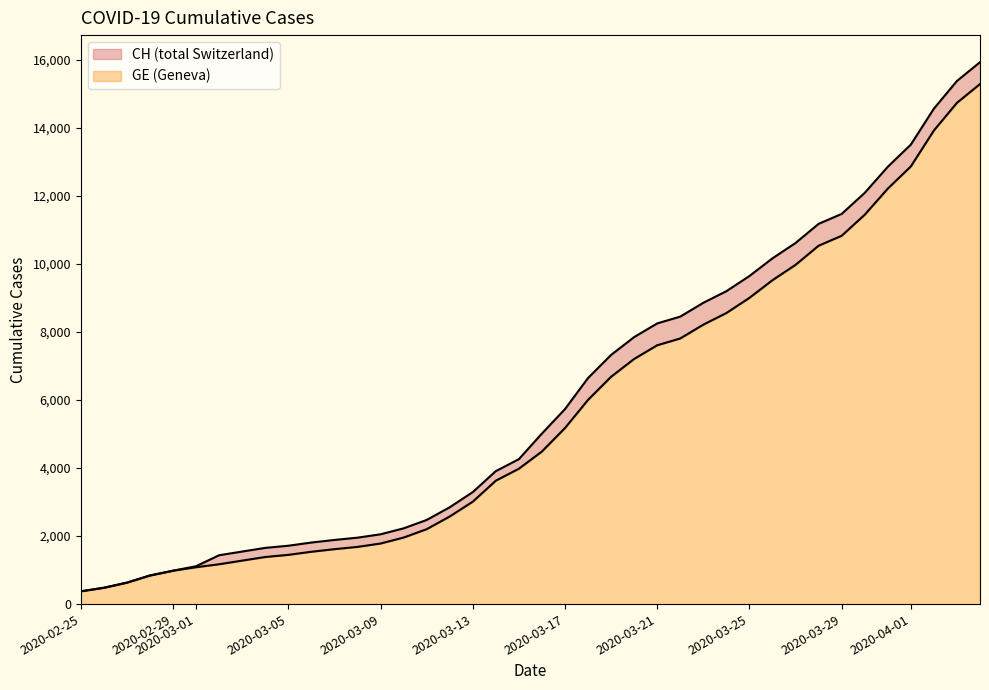

True or false: CH and GE cross at least once.

False